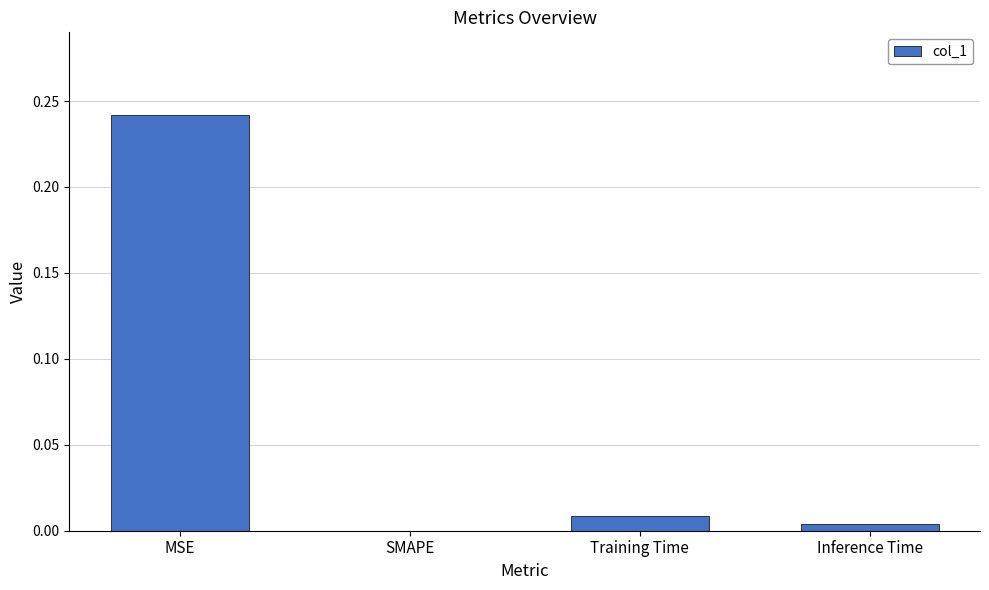

Where is the data nearest to the value 0?

SMAPE